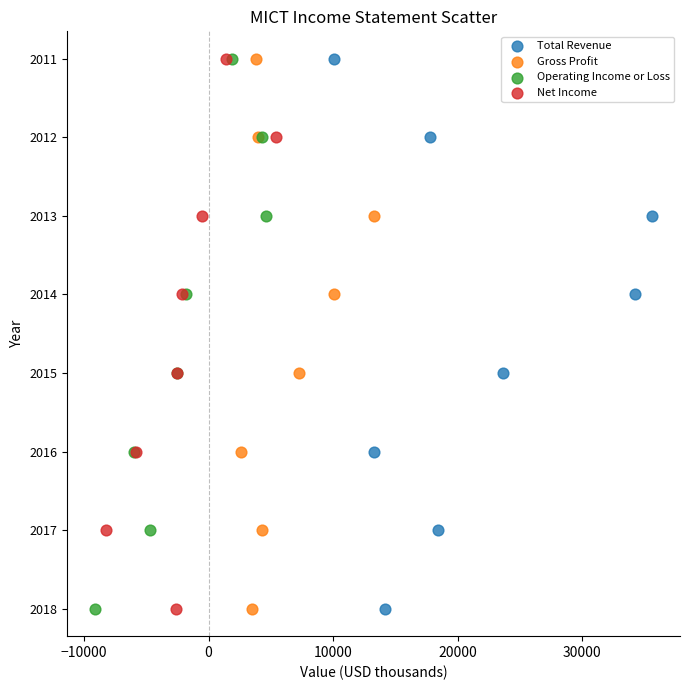

What are all the series names shown in the legend?

Total Revenue, Gross Profit, Operating Income or Loss, Net Income